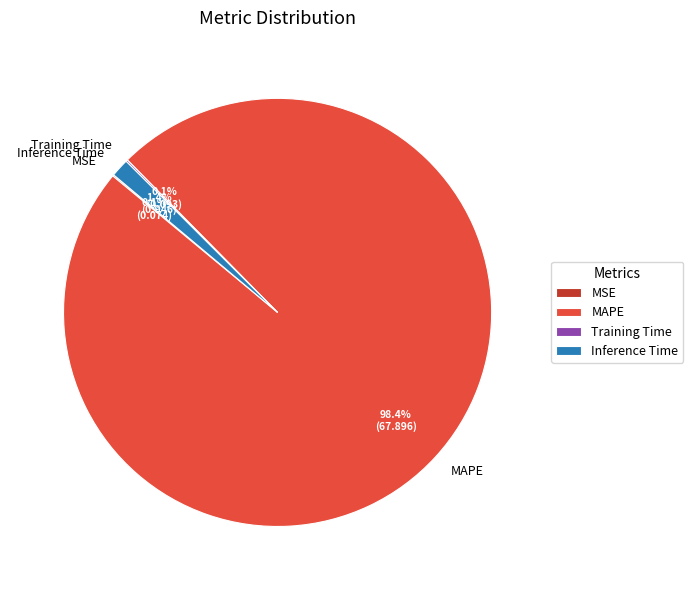

Combined, do Inference Time and MAPE account for over 50%?

Yes